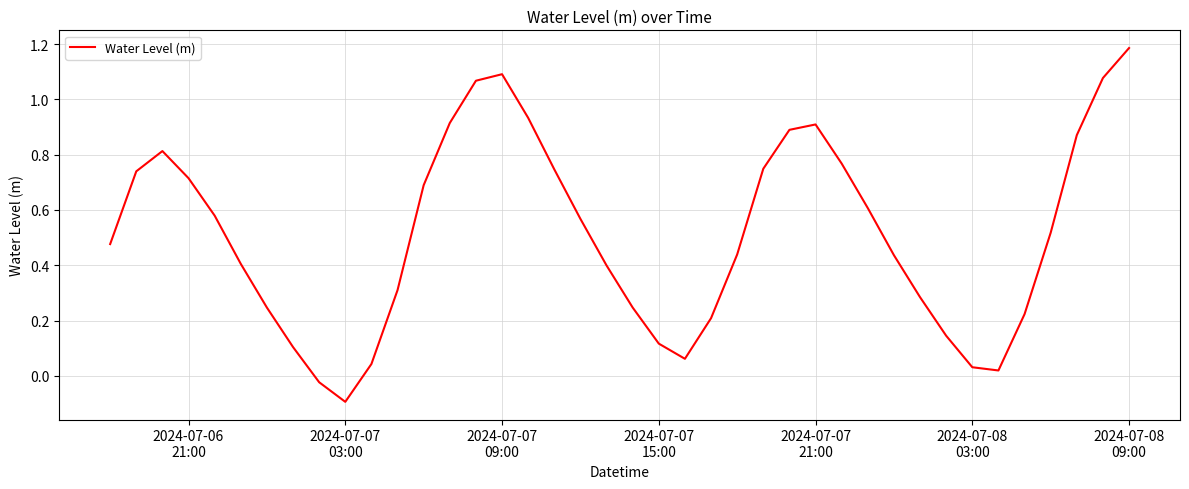

How many values are below 0?

2